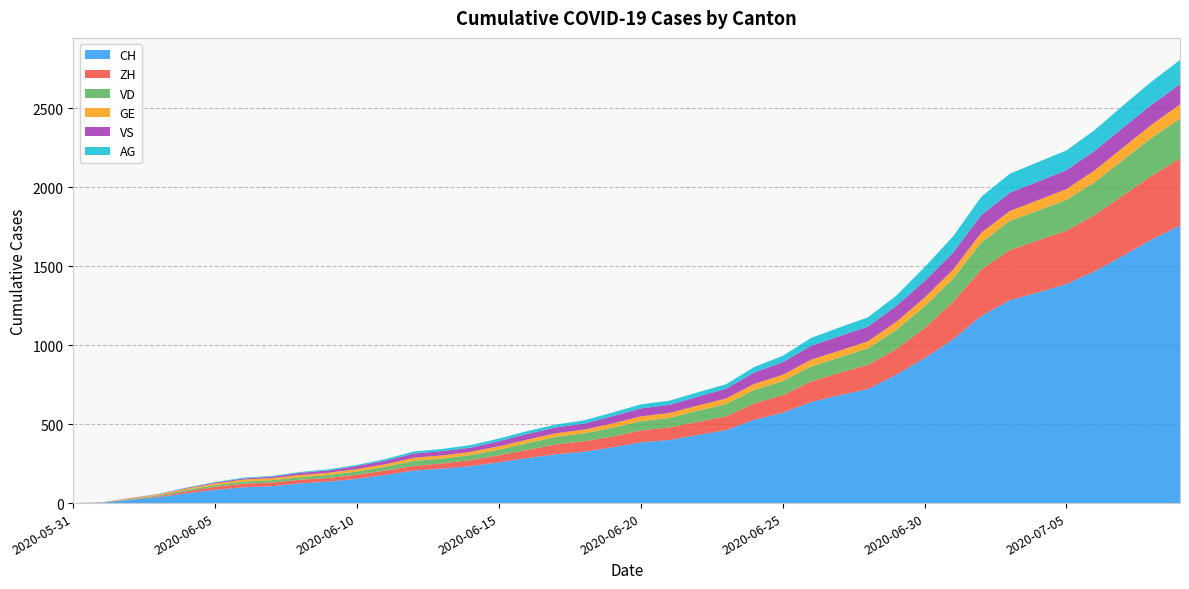

Reading left to right, list all the values displayed in this chart.

CH: 2020-05-31=0	2020-06-01=3	2020-06-02=20	2020-06-03=38	2020-06-04=62	2020-06-05=84	2020-06-06=100	2020-06-07=107	2020-06-08=125	2020-06-09=136	2020-06-10=154	2020-06-11=178	2020-06-12=206	2020-06-13=218	2020-06-14=234	2020-06-15=258	2020-06-16=285	2020-06-17=309	2020-06-18=325	2020-06-19=353	2020-06-20=385	2020-06-21=399	2020-06-22=431	2020-06-23=462	2020-06-24=528	2020-06-25=572	2020-06-26=640	2020-06-27=683	2020-06-28=722	2020-06-29=813	2020-06-30=918	2020-07-01=1036	2020-07-02=1185	2020-07-03=1284	2020-07-04=1334	2020-07-05=1387	2020-07-06=1468	2020-07-07=1567	2020-07-08=1668	2020-07-09=1757
ZH: 2020-05-31=0	2020-06-01=0	2020-06-02=2	2020-06-03=5	2020-06-04=13	2020-06-05=19	2020-06-06=23	2020-06-07=23	2020-06-08=23	2020-06-09=23	2020-06-10=26	2020-06-11=28	2020-06-12=30	2020-06-13=33	2020-06-14=38	2020-06-15=45	2020-06-16=52	2020-06-17=62	2020-06-18=67	2020-06-19=68	2020-06-20=75	2020-06-21=80	2020-06-22=83	2020-06-23=87	2020-06-24=103	2020-06-25=111	2020-06-26=130	2020-06-27=142	2020-06-28=153	2020-06-29=162	2020-06-30=190	2020-07-01=238	2020-07-02=294	2020-07-03=317	2020-07-04=330	2020-07-05=338	2020-07-06=357	2020-07-07=382	2020-07-08=405	2020-07-09=424
VD: 2020-05-31=0	2020-06-01=0	2020-06-02=4	2020-06-03=6	2020-06-04=9	2020-06-05=11	2020-06-06=13	2020-06-07=15	2020-06-08=16	2020-06-09=19	2020-06-10=20	2020-06-11=24	2020-06-12=31	2020-06-13=31	2020-06-14=32	2020-06-15=35	2020-06-16=43	2020-06-17=48	2020-06-18=50	2020-06-19=56	2020-06-20=58	2020-06-21=60	2020-06-22=71	2020-06-23=77	2020-06-24=86	2020-06-25=89	2020-06-26=95	2020-06-27=97	2020-06-28=105	2020-06-29=121	2020-06-30=138	2020-07-01=147	2020-07-02=172	2020-07-03=185	2020-07-04=188	2020-07-05=195	2020-07-06=208	2020-07-07=224	2020-07-08=240	2020-07-09=252
GE: 2020-05-31=0	2020-06-01=1	2020-06-02=4	2020-06-03=6	2020-06-04=8	2020-06-05=10	2020-06-06=13	2020-06-07=13	2020-06-08=14	2020-06-09=14	2020-06-10=16	2020-06-11=16	2020-06-12=20	2020-06-13=20	2020-06-14=20	2020-06-15=22	2020-06-16=22	2020-06-17=23	2020-06-18=23	2020-06-19=27	2020-06-20=31	2020-06-21=31	2020-06-22=32	2020-06-23=36	2020-06-24=38	2020-06-25=40	2020-06-26=43	2020-06-27=43	2020-06-28=44	2020-06-29=51	2020-06-30=55	2020-07-01=56	2020-07-02=61	2020-07-03=63	2020-07-04=66	2020-07-05=68	2020-07-06=75	2020-07-07=79	2020-07-08=83	2020-07-09=91
VS: 2020-05-31=0	2020-06-01=1	2020-06-02=2	2020-06-03=2	2020-06-04=4	2020-06-05=6	2020-06-06=7	2020-06-07=9	2020-06-08=14	2020-06-09=15	2020-06-10=19	2020-06-11=23	2020-06-12=27	2020-06-13=27	2020-06-14=27	2020-06-15=32	2020-06-16=36	2020-06-17=37	2020-06-18=38	2020-06-19=46	2020-06-20=50	2020-06-21=52	2020-06-22=56	2020-06-23=62	2020-06-24=72	2020-06-25=80	2020-06-26=88	2020-06-27=92	2020-06-28=93	2020-06-29=101	2020-06-30=105	2020-07-01=108	2020-07-02=112	2020-07-03=116	2020-07-04=118	2020-07-05=120	2020-07-06=123	2020-07-07=126	2020-07-08=126	2020-07-09=128
AG: 2020-05-31=0	2020-06-01=0	2020-06-02=0	2020-06-03=1	2020-06-04=3	2020-06-05=3	2020-06-06=5	2020-06-07=5	2020-06-08=5	2020-06-09=7	2020-06-10=7	2020-06-11=10	2020-06-12=13	2020-06-13=14	2020-06-14=16	2020-06-15=17	2020-06-16=18	2020-06-17=18	2020-06-18=21	2020-06-19=23	2020-06-20=26	2020-06-21=26	2020-06-22=28	2020-06-23=28	2020-06-24=35	2020-06-25=40	2020-06-26=50	2020-06-27=55	2020-06-28=59	2020-06-29=65	2020-06-30=88	2020-07-01=103	2020-07-02=116	2020-07-03=120	2020-07-04=123	2020-07-05=125	2020-07-06=132	2020-07-07=140	2020-07-08=147	2020-07-09=153